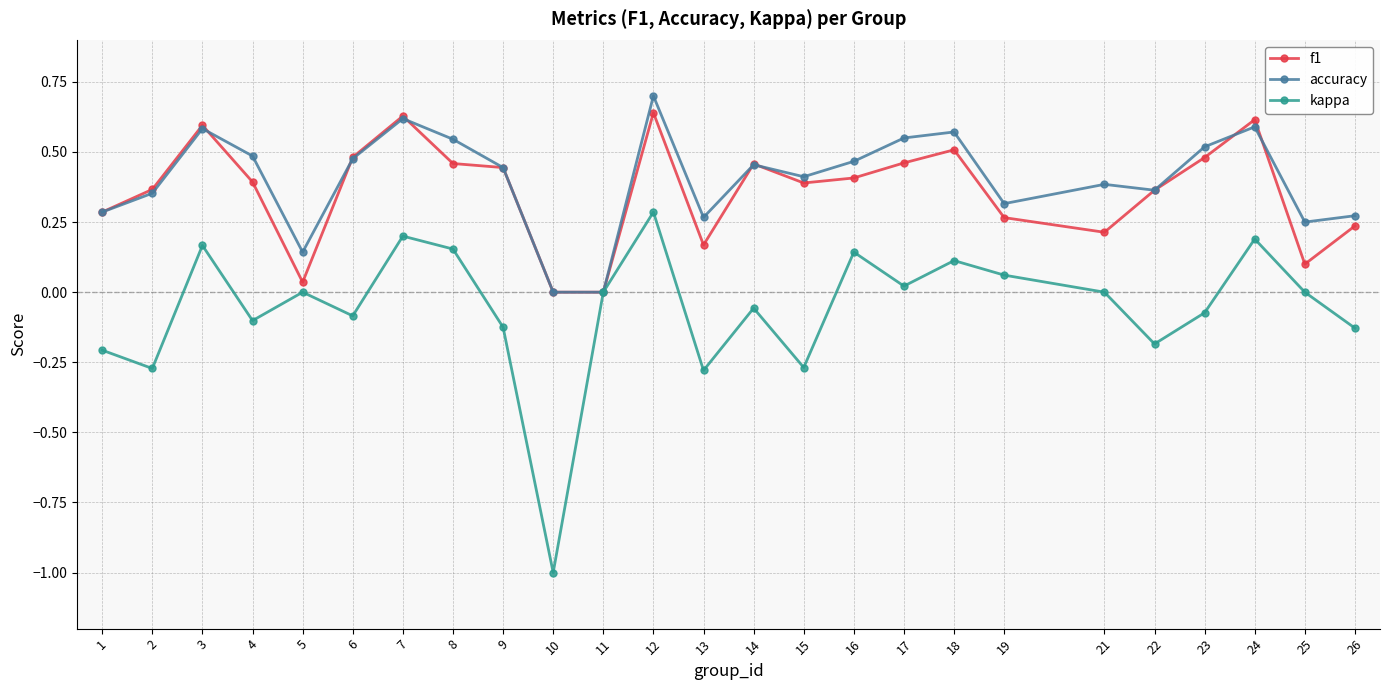

The kappa series shows -0.2 at 13. True or false?

False